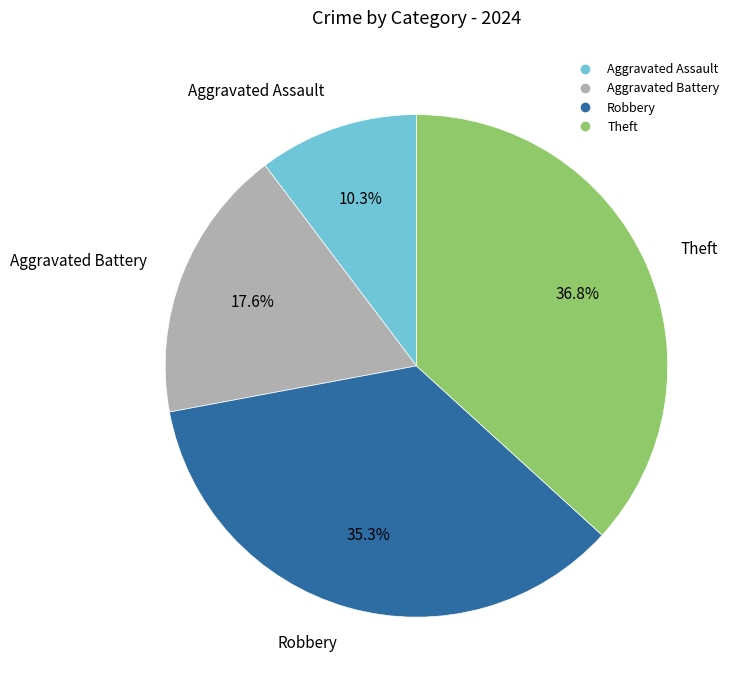

Which has a higher value, Theft or Robbery?

Theft